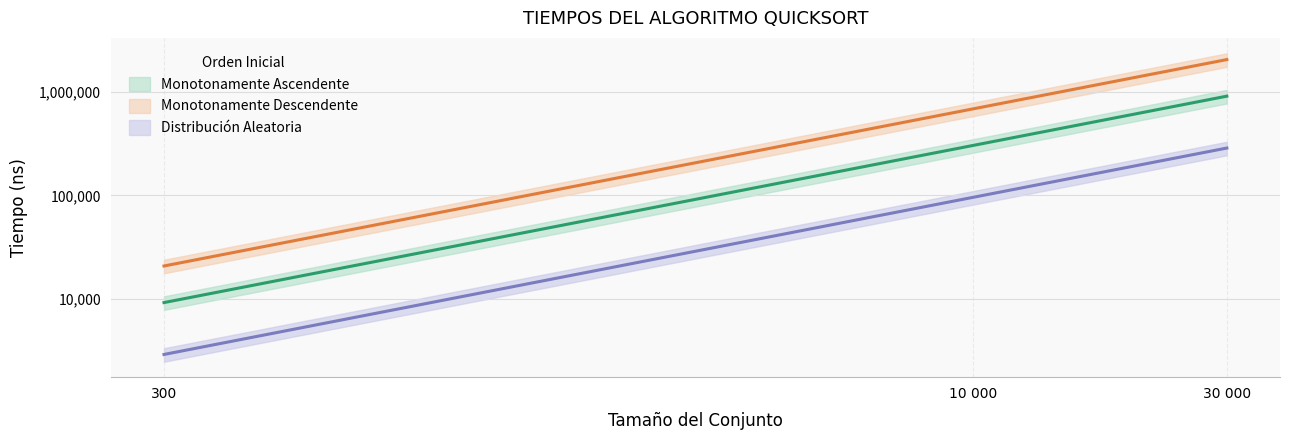

Count the number of data series in this chart.

3